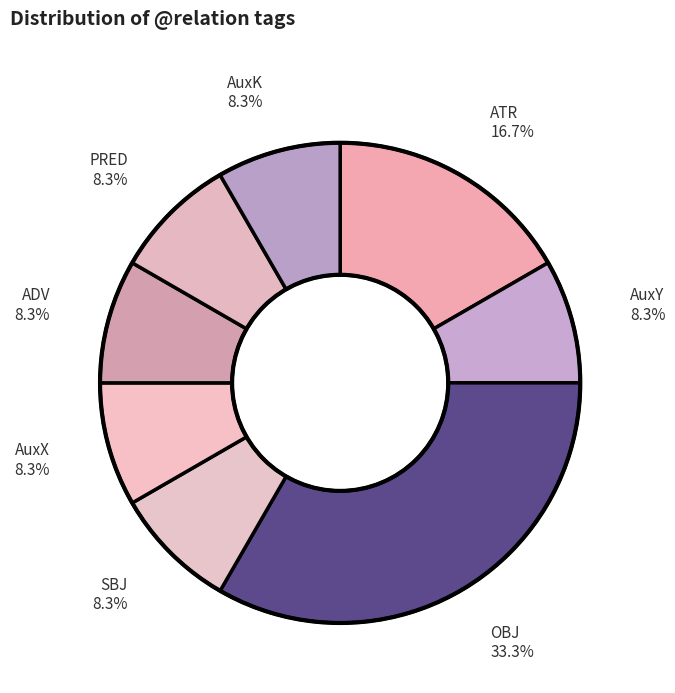

How many segments does this pie chart have?

8